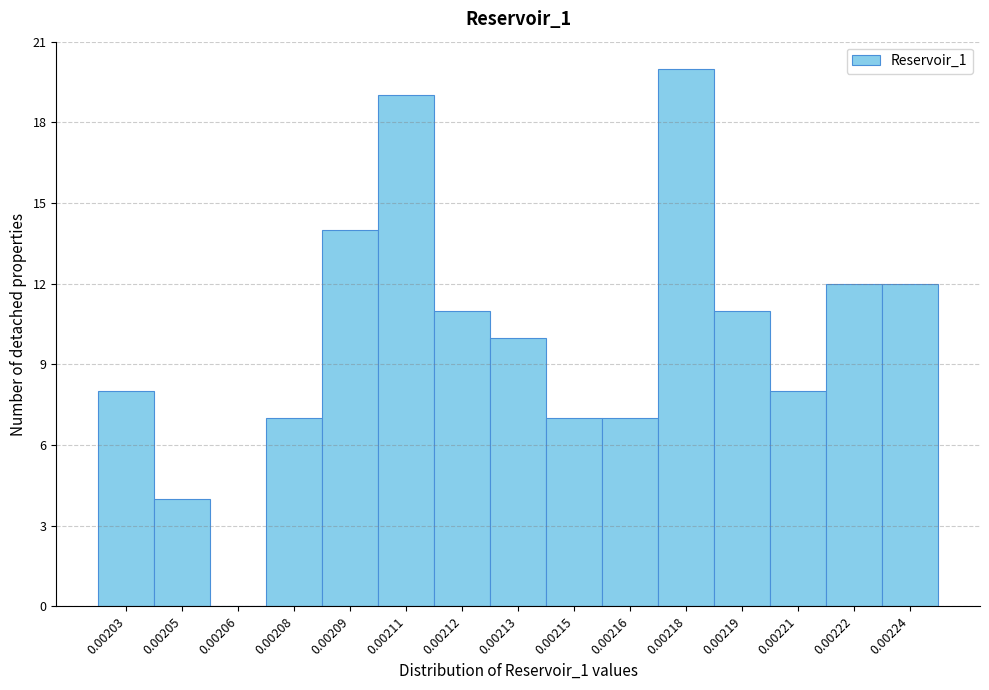

Reading left to right, transcribe all the data shown in this chart.

0.00203=8	0.00205=4	0.00206=0	0.00208=7	0.00209=14	0.00211=19	0.00212=11	0.00213=10	0.00215=7	0.00216=7	0.00218=20	0.00219=11	0.00221=8	0.00222=12	0.00224=12